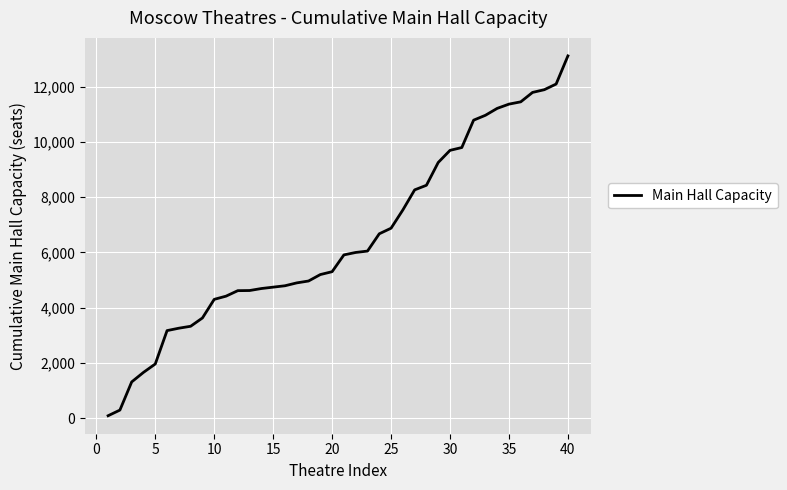

What is the difference between the maximum and minimum values?

13008